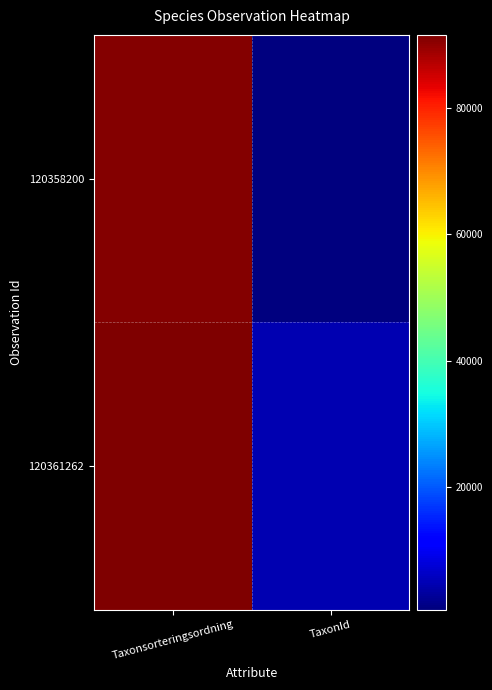

What is the minimum value shown in the chart?

658